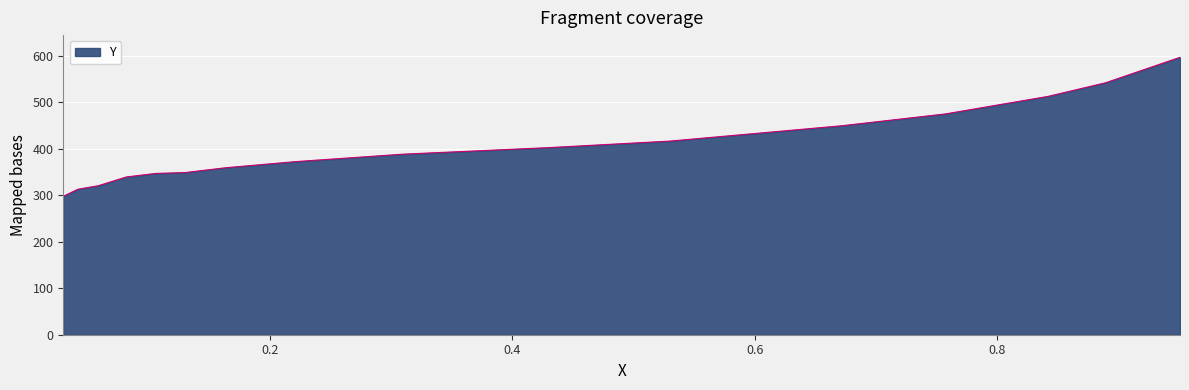

What is the greatest value displayed?

596.7